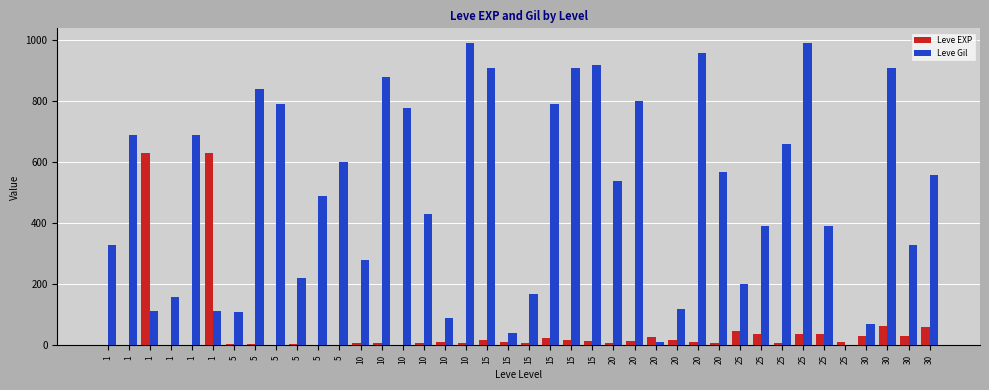

At 15, list the series in order from smallest to largest.

Leve EXP, Leve Gil